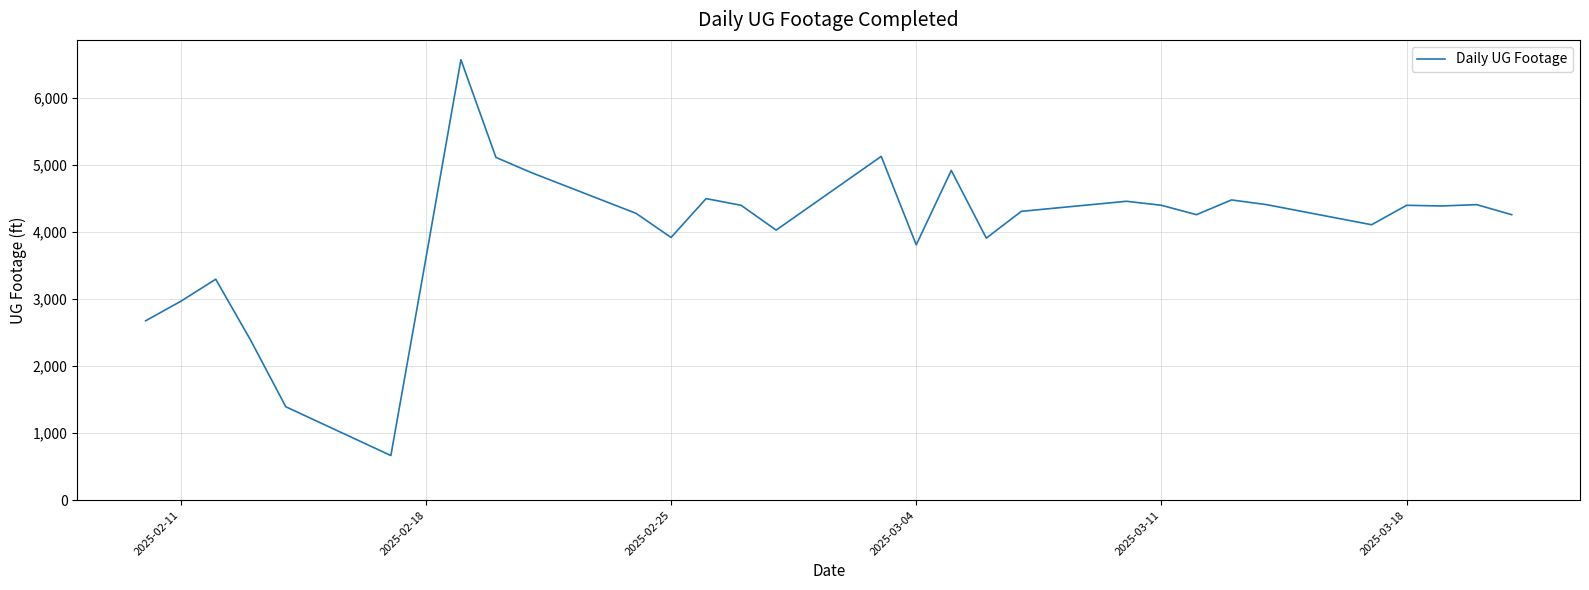

What is the maximum value shown in the chart?

6573